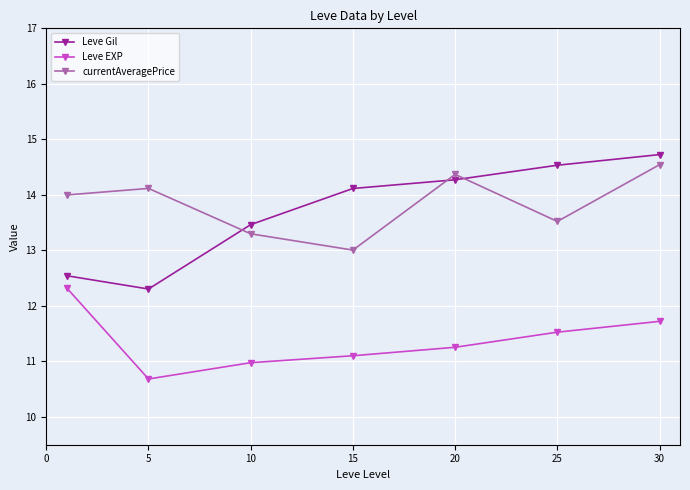

What is the highest value of the Leve EXP series?

12.3